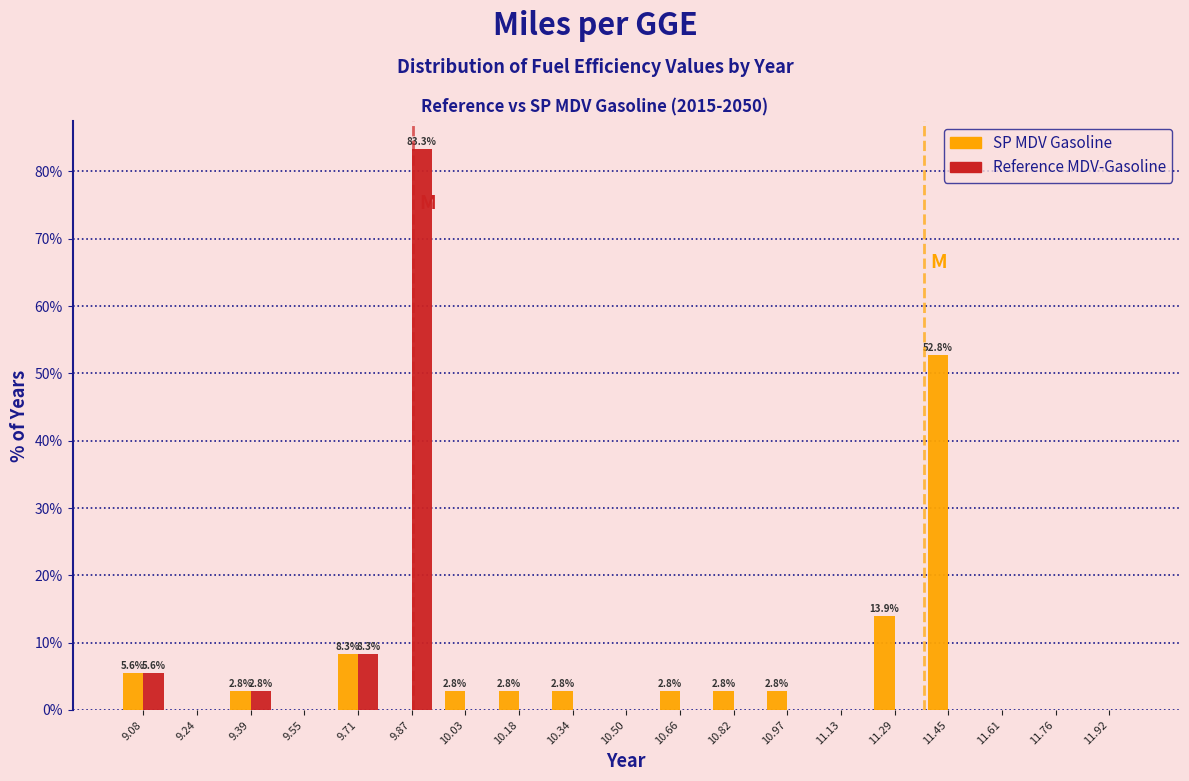

In the Reference MDV-Gasoline series, which range on the x-axis has the tallest bar?

9.78 to 9.94